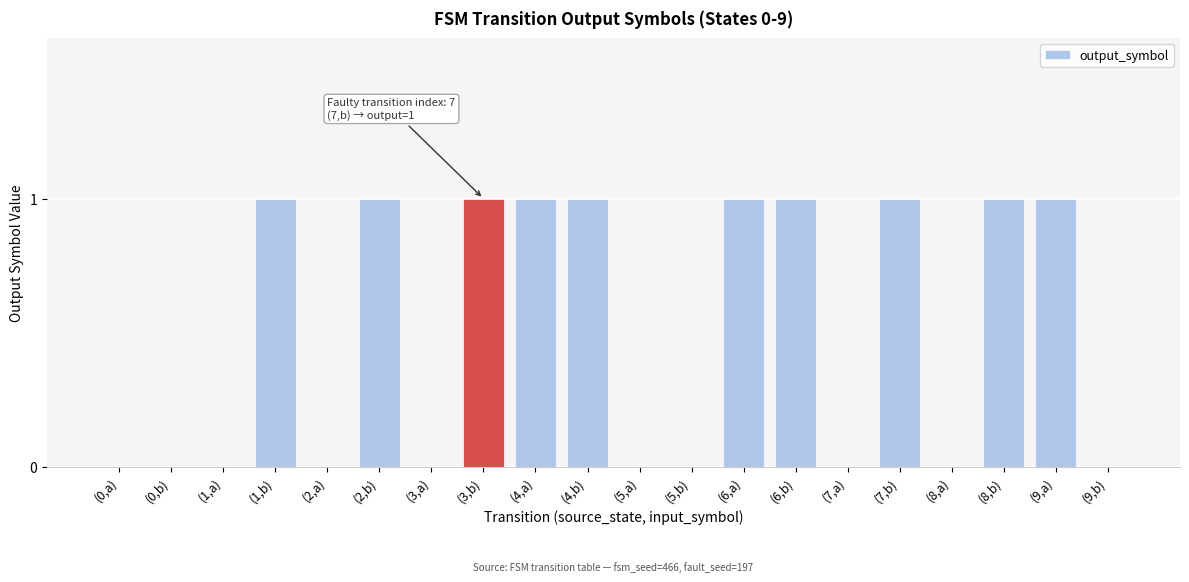

The value at (6,a) is 1. True or false?

True